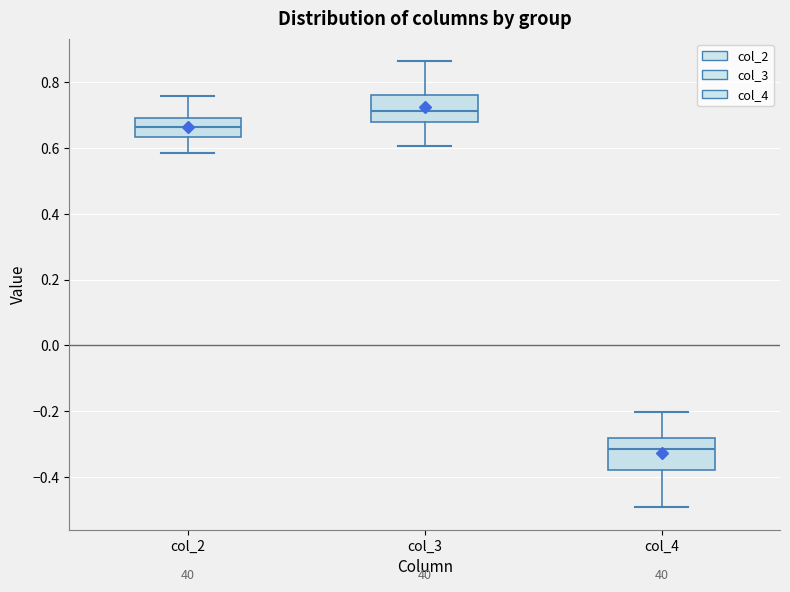

Where does the lower whisker of the box for col_3 end on the y-axis? The values are not printed on the chart, so give them approximately, as read against the axis.

0.60